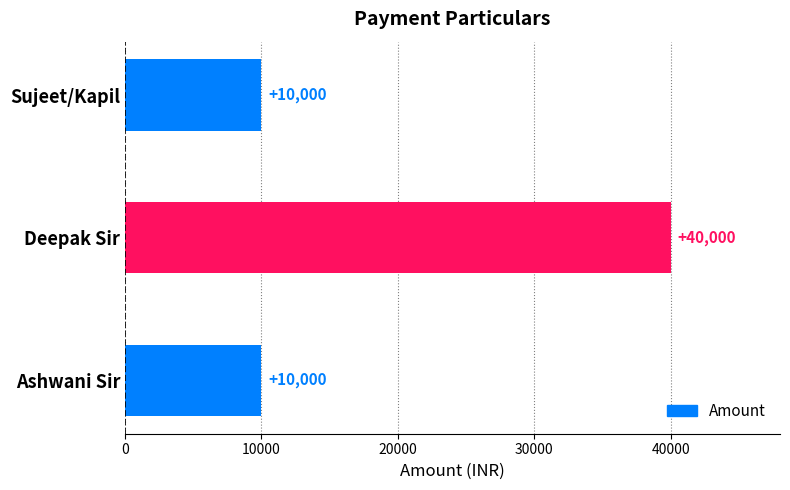

True or false: the data shows 10000 at Sujeet/Kapil.

True